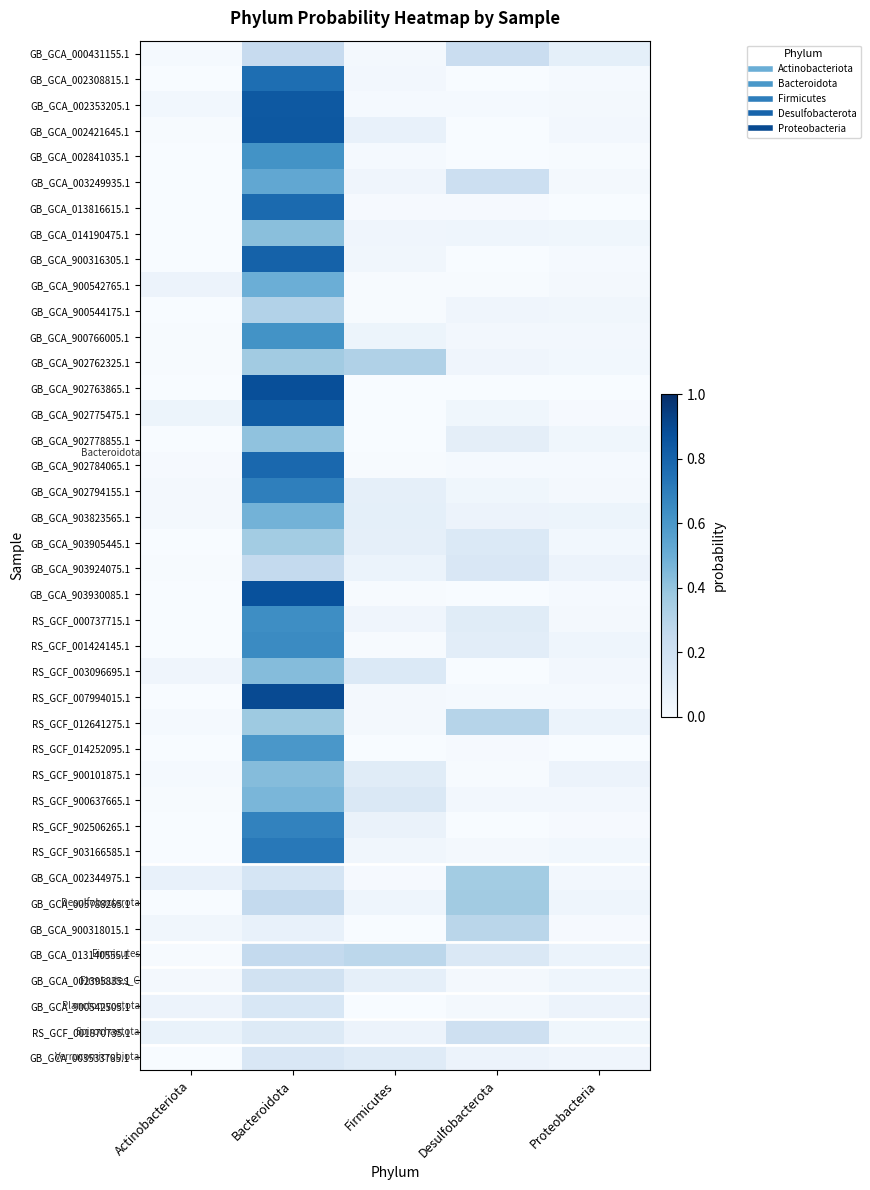

Which has a higher value, Bacteroidota or Firmicutes?

Bacteroidota